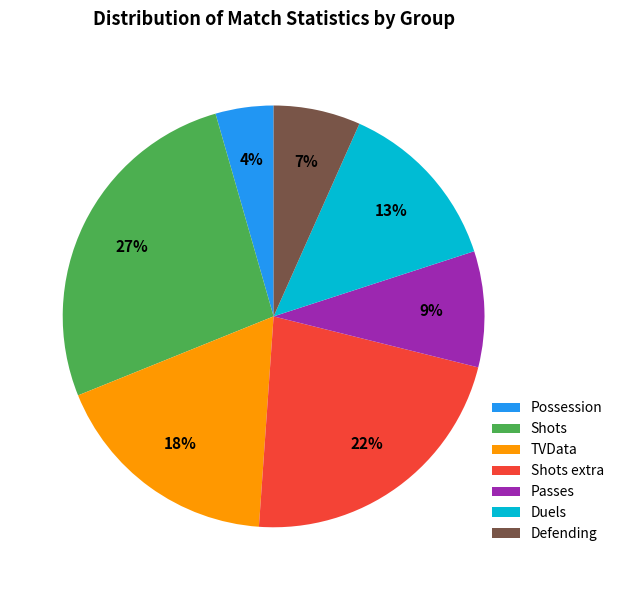

Combined, do Shots extra and Shots account for over 50%?

No